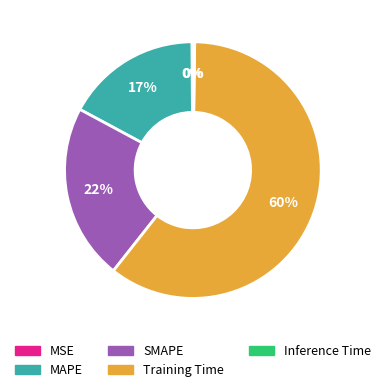

What is the largest slice in the pie chart?

Training Time